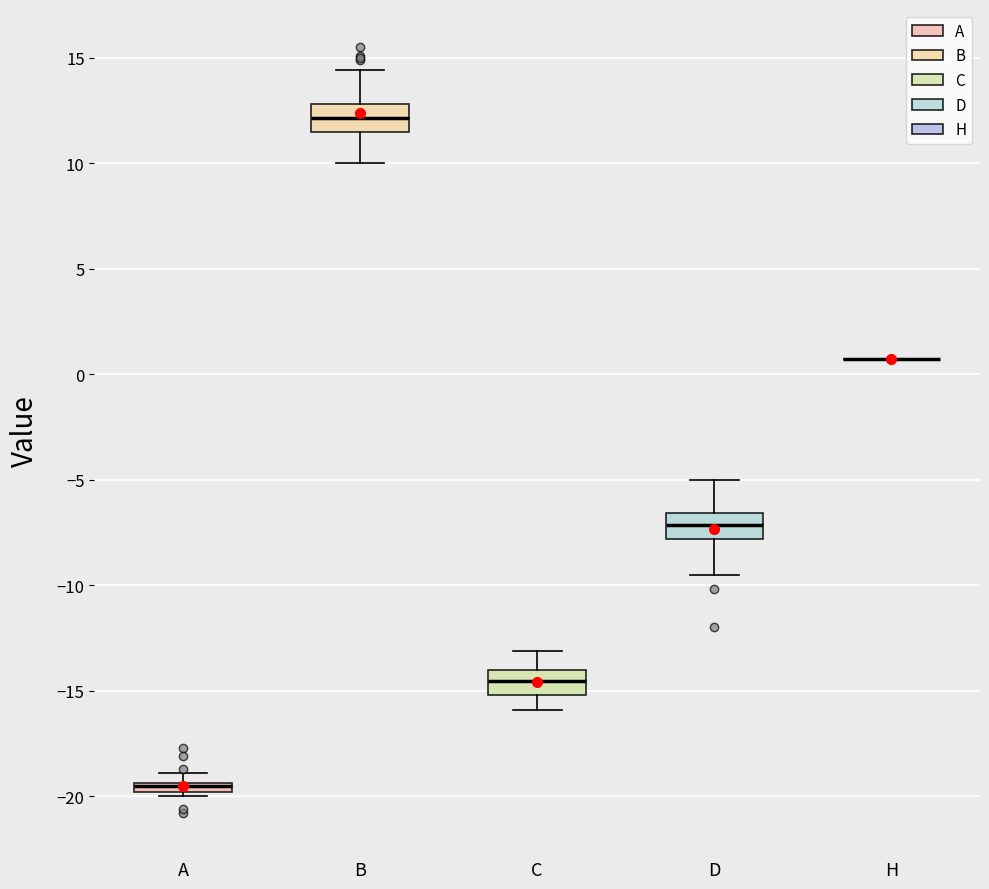

Where does the upper whisker of the box for C end on the y-axis? The values are not printed on the chart, so give them approximately, as read against the axis.

-13.0